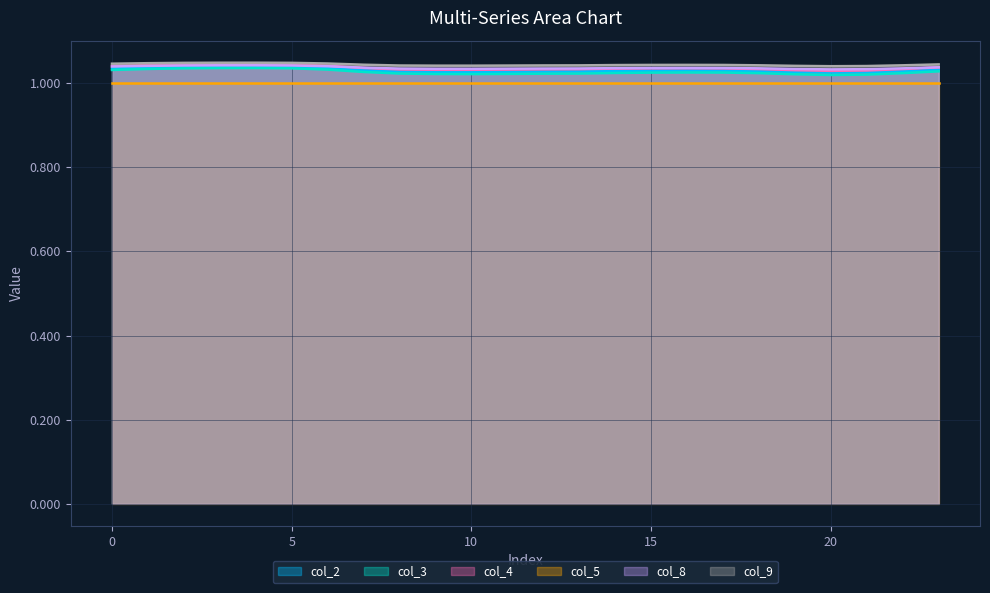

What is the value of the col_2 point at the 23rd from the left?

1.0